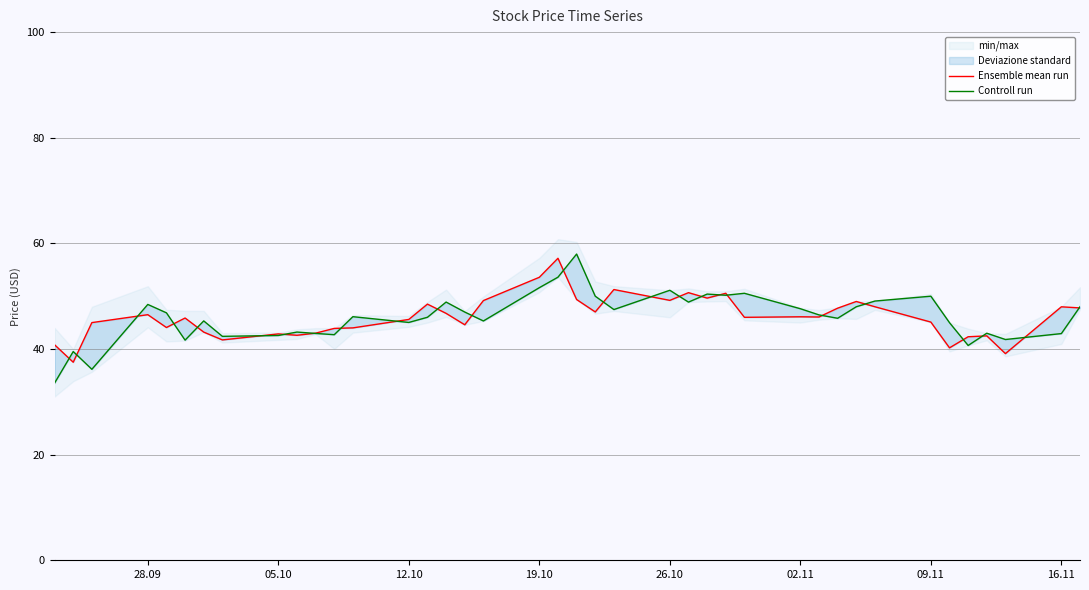

Rank the series by their maximum value, from lowest to highest.

Ensemble mean run, Controll run